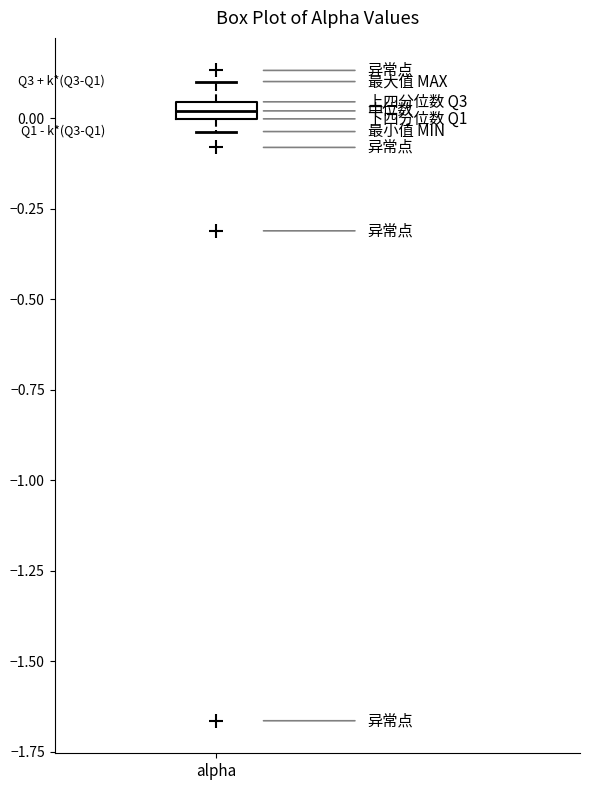

Where is the lower edge of the box for alpha on the y-axis? The values are not printed on the chart, so give them approximately, as read against the axis.

0.00